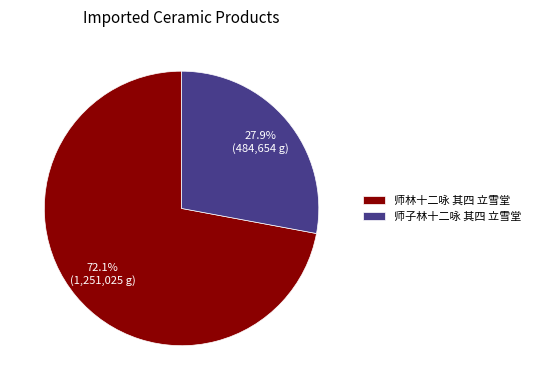

Combined, what portion of the pie is 师林十二咏 其四 立雪堂 and 师子林十二咏 其四 立雪堂?

100.0%